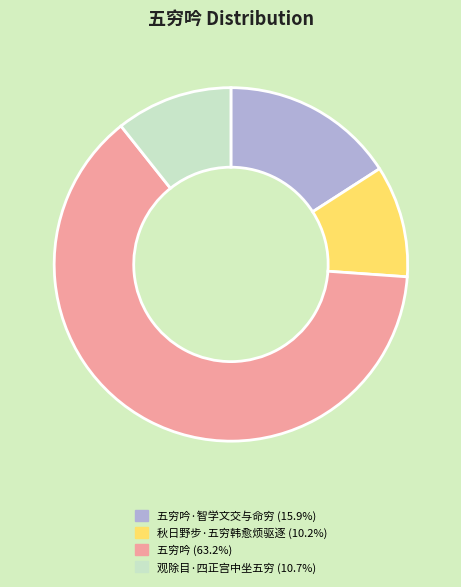

Does any single category account for the majority?

Yes